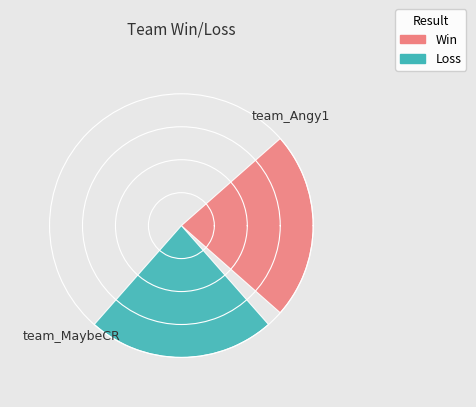

The team_Angy1 slice represents 88% of the pie. True or false?

False